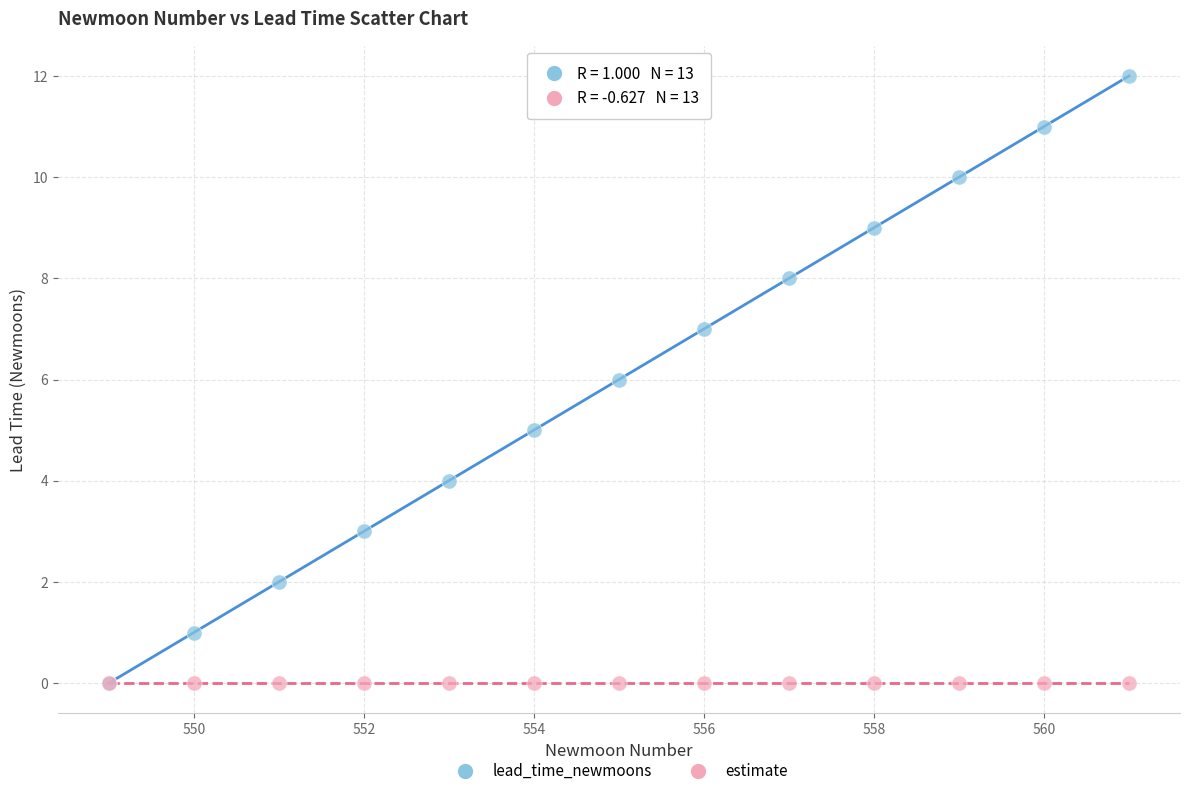

What are all the series names shown in the legend?

lead_time_newmoons, estimate